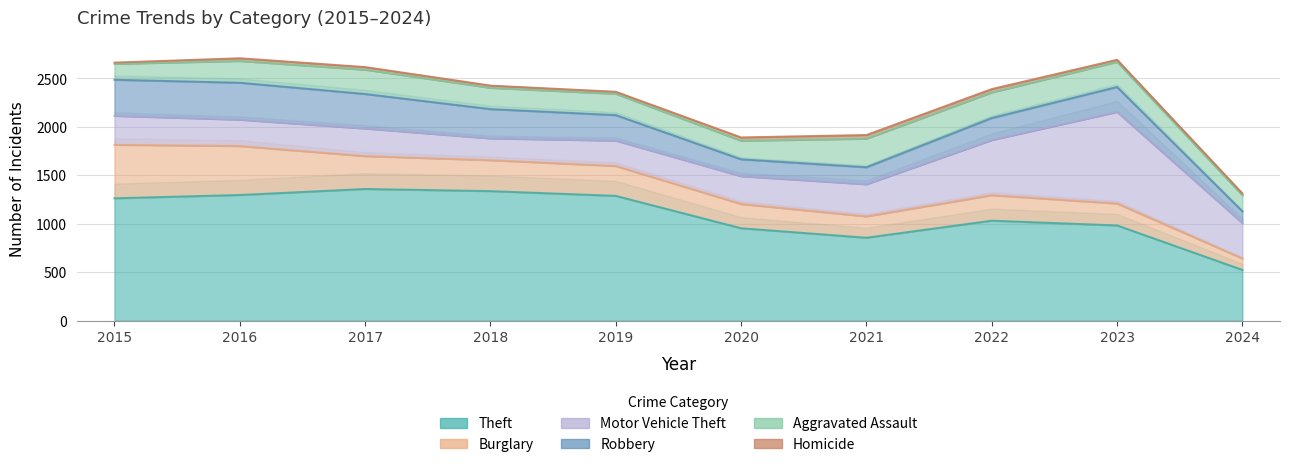

In Theft, how many points are lower than both neighbors (excluding endpoints)?

1